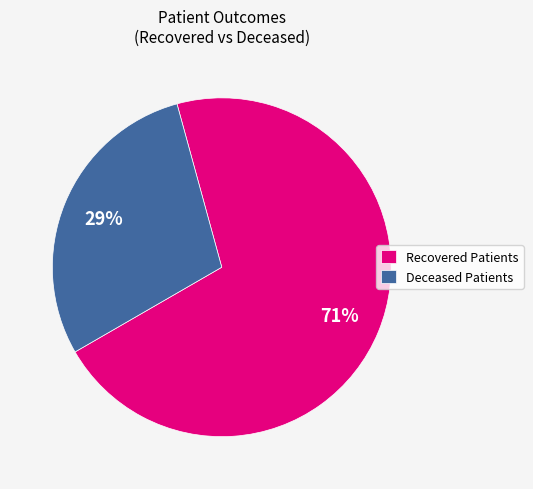

To the nearest percent, what is the combined percentage of Recovered Patients and Deceased Patients?

100%